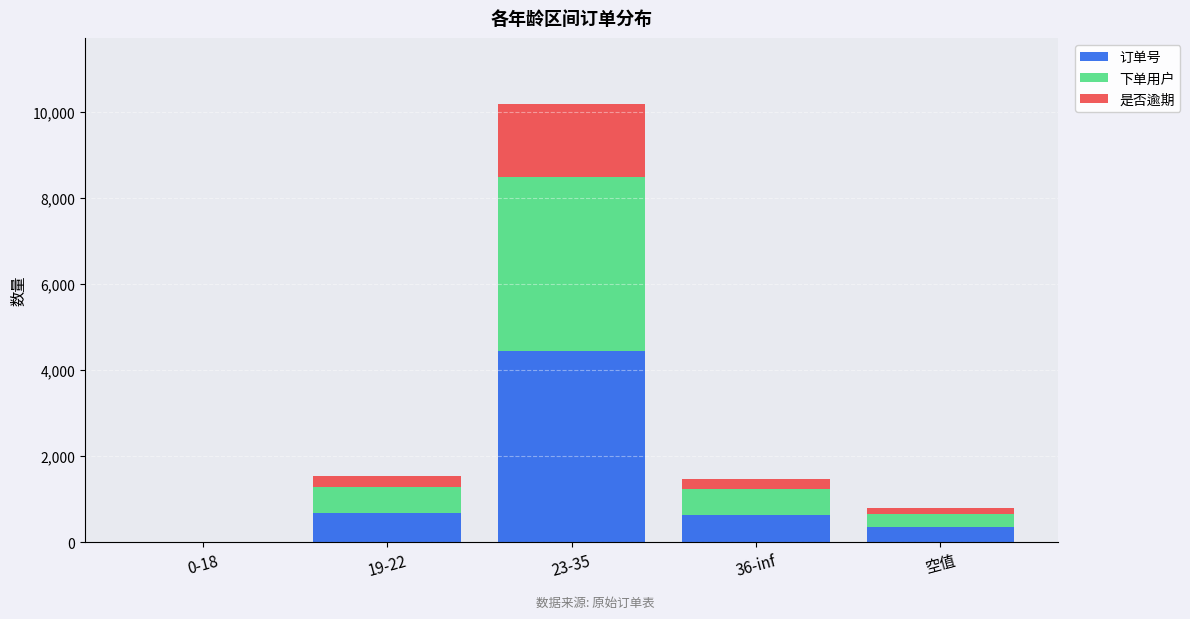

Which category has the highest value in the 订单号 series?

23-35